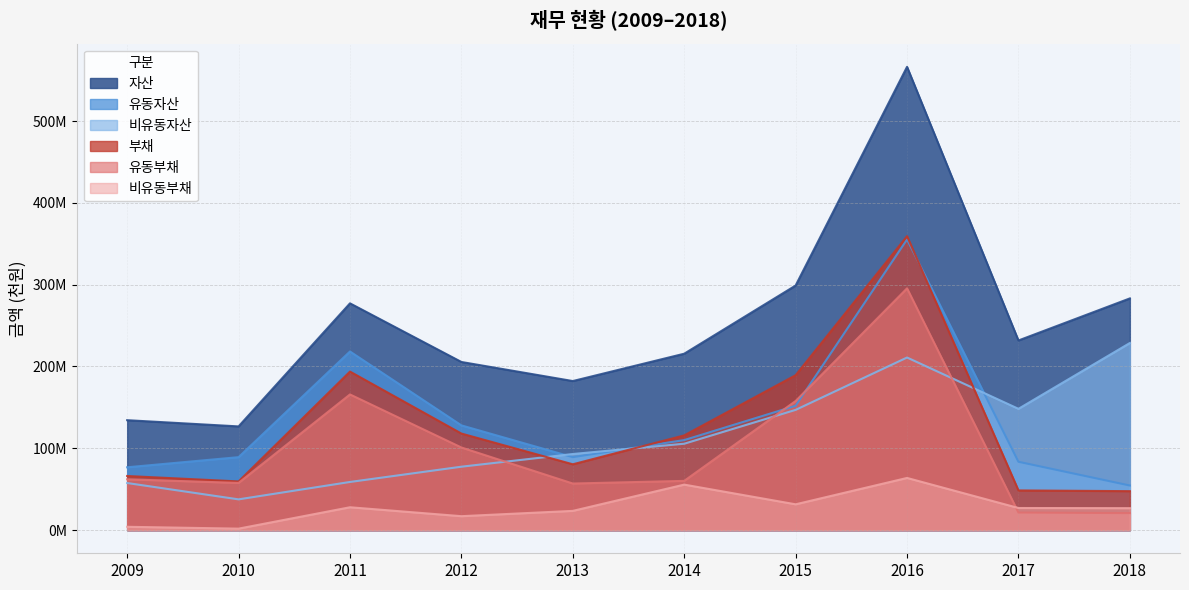

How many interior local peaks does the 유동부채 series have?

2